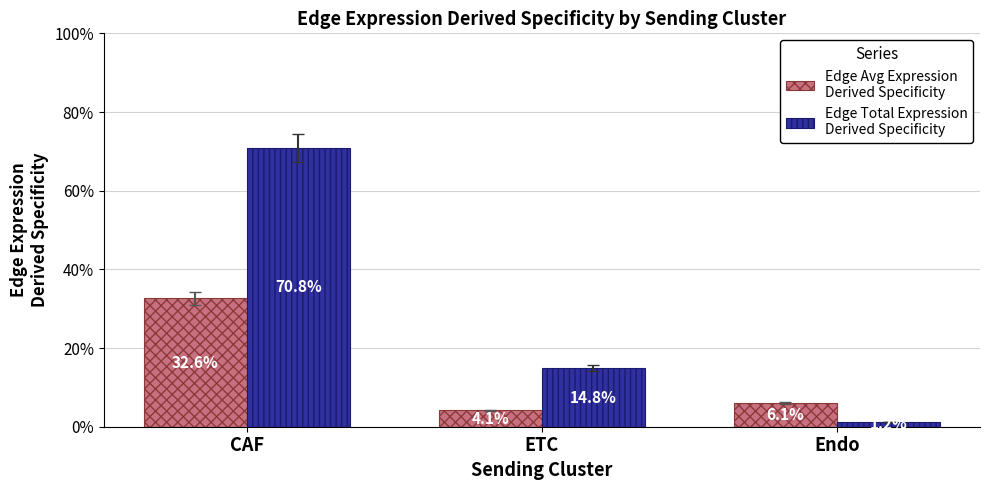

Does the chart contain stacked bars?

No